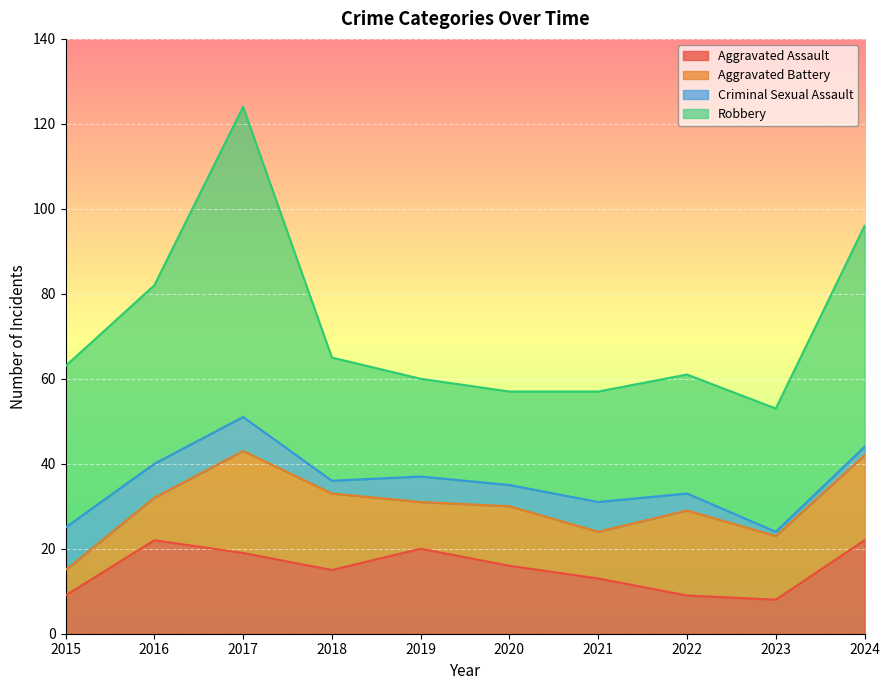

At which category is the sum across all series the highest?

2017